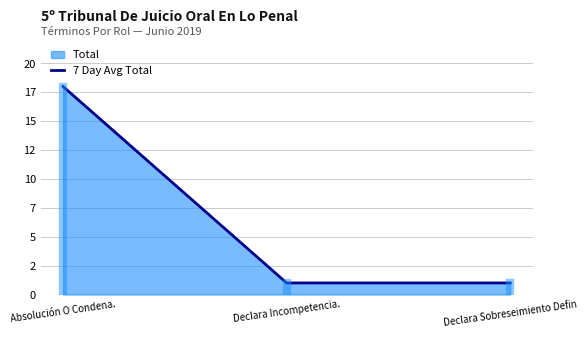

Between Declara Sobreseimiento Defin and Declara Incompetencia., which is larger?

Declara Sobreseimiento Defin